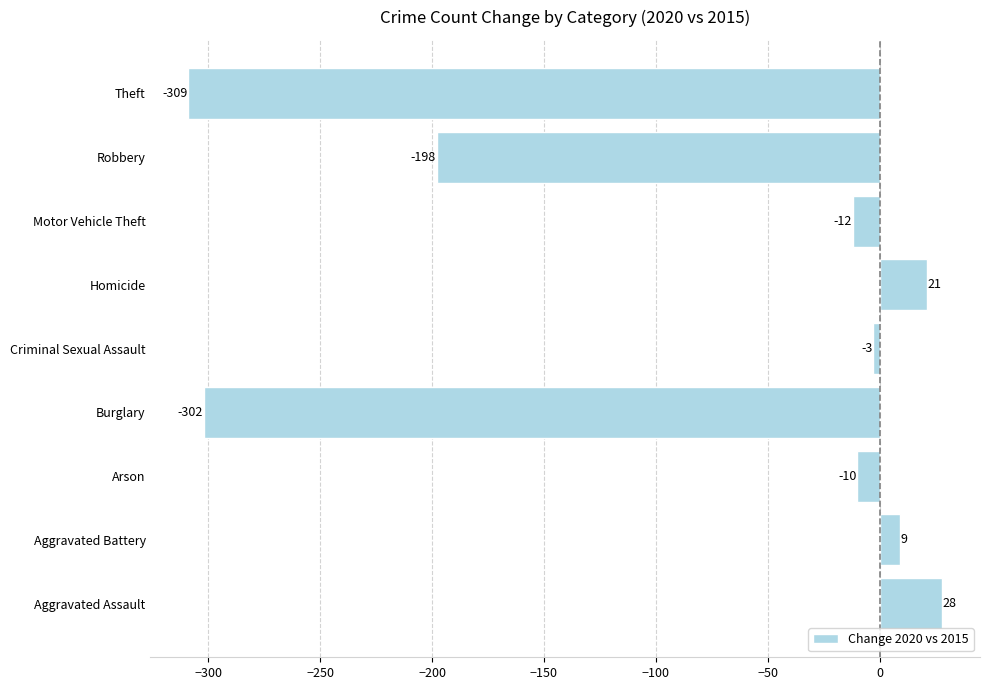

How many values are below -10?

4